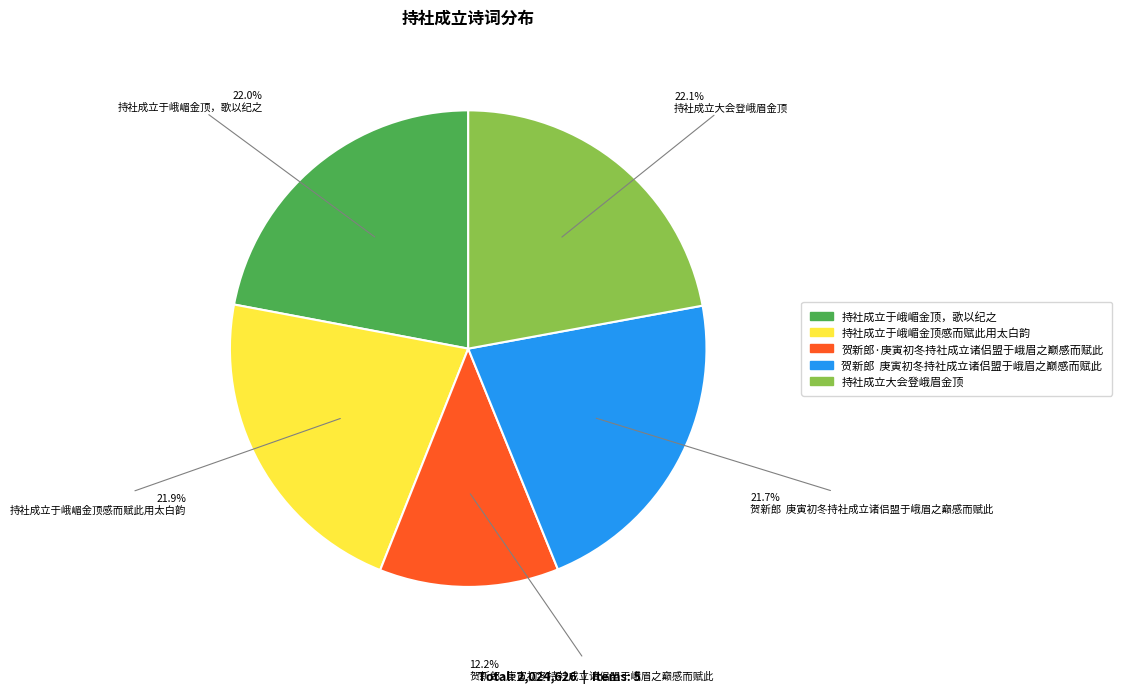

To the nearest percent, what percentage of the pie is 持社成立于峨嵋金顶感而赋此用太白韵?

22%